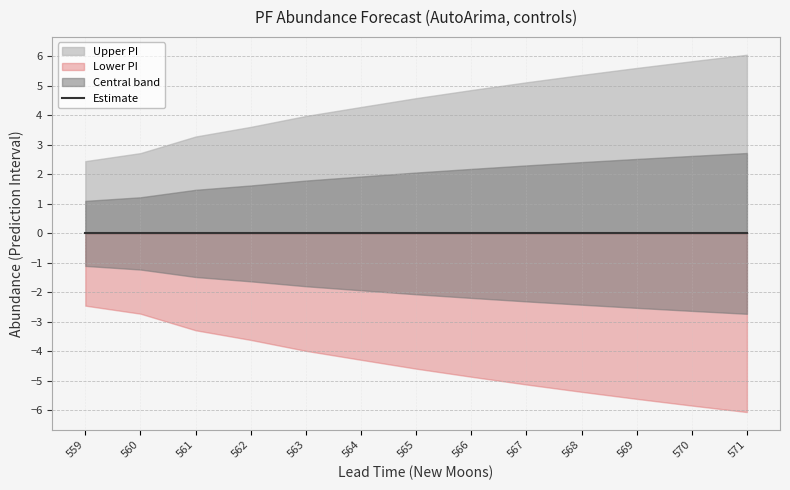

Between 570 and 561, which is larger?

570